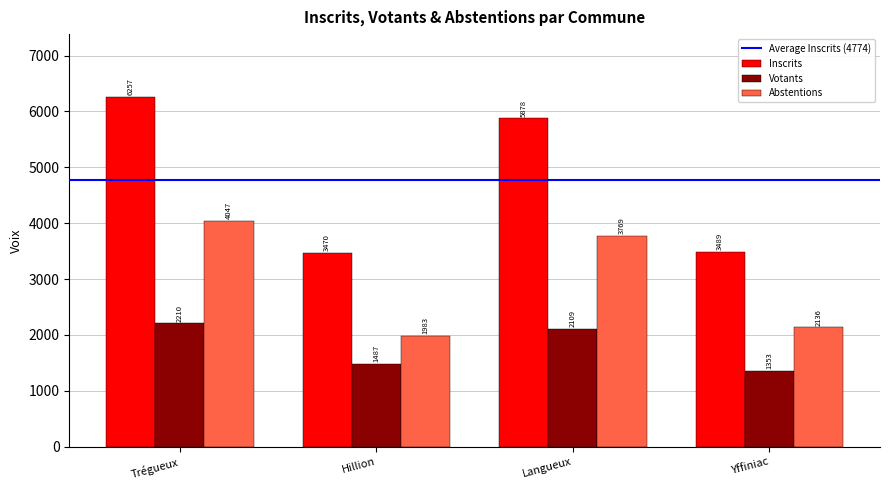

What is the value of the Abstentions bar at the 4th from the left?

2136